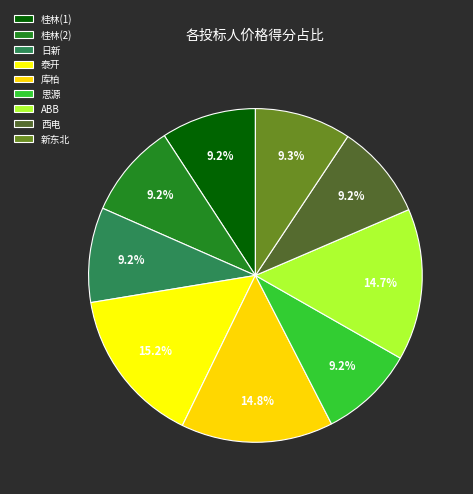

Is there a majority slice in this chart?

No